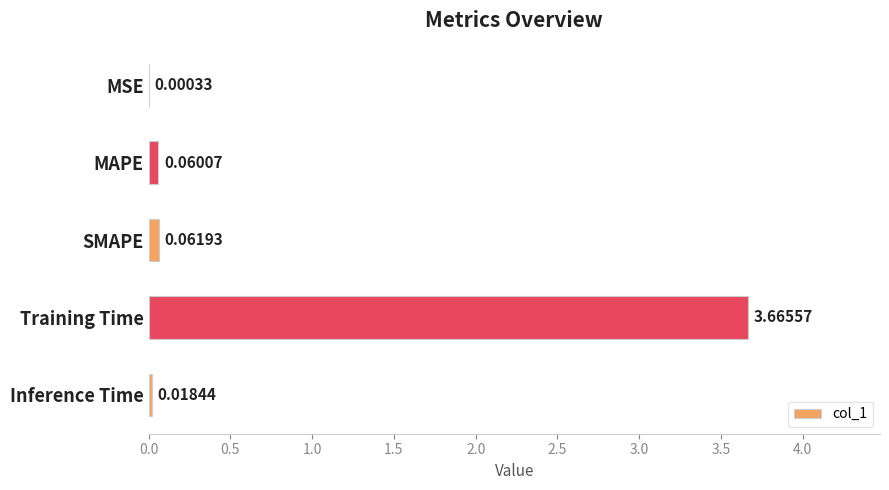

What is the sum of all values?

3.8